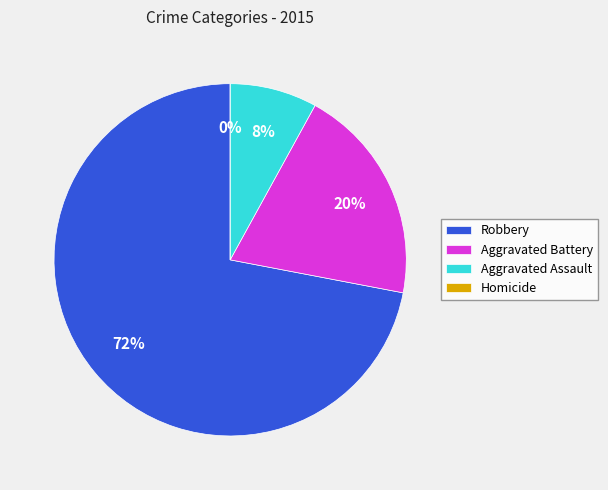

True or false: Robbery accounts for 59% of the total.

False